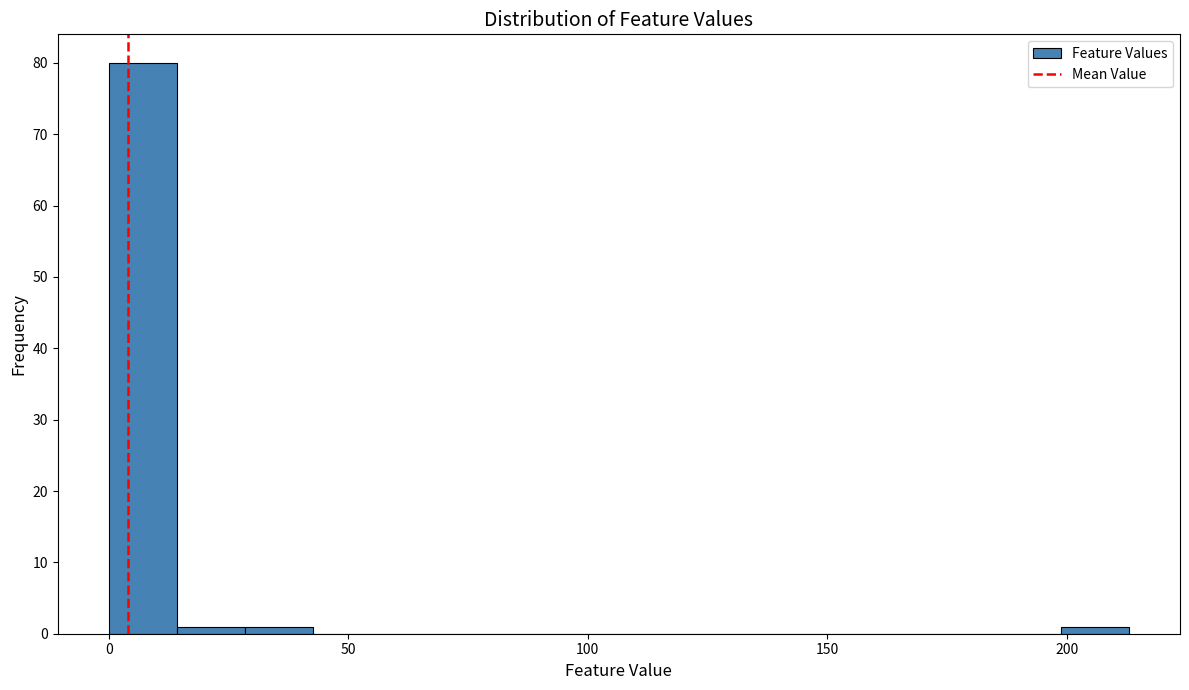

Around what value on the x-axis is the tallest bar? Give the approximate position of its centre, as read against the axis.

5